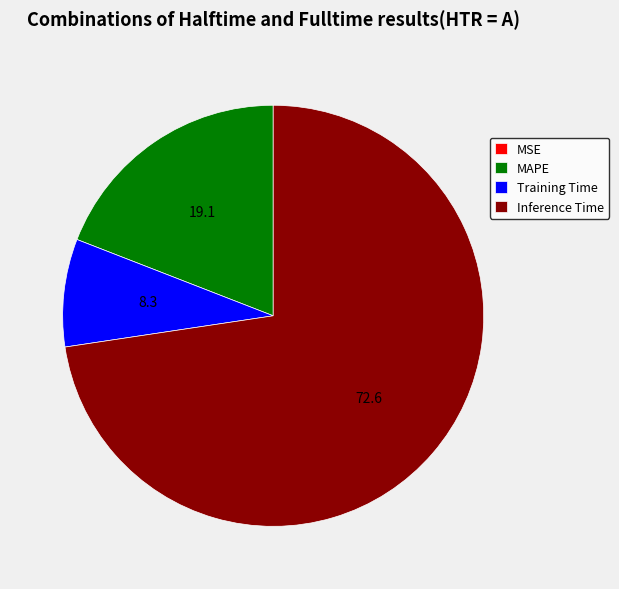

Which slice is the largest?

Inference Time